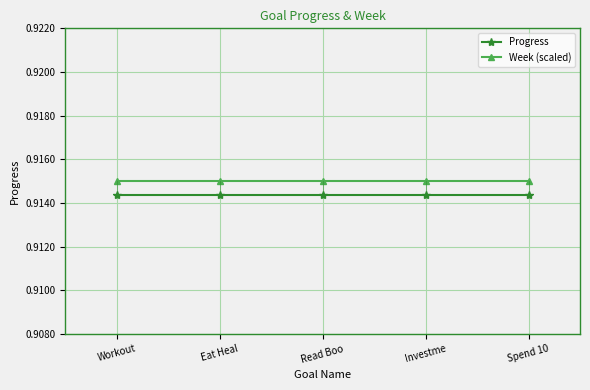

Which series has the largest total across all categories?

Week (scaled)